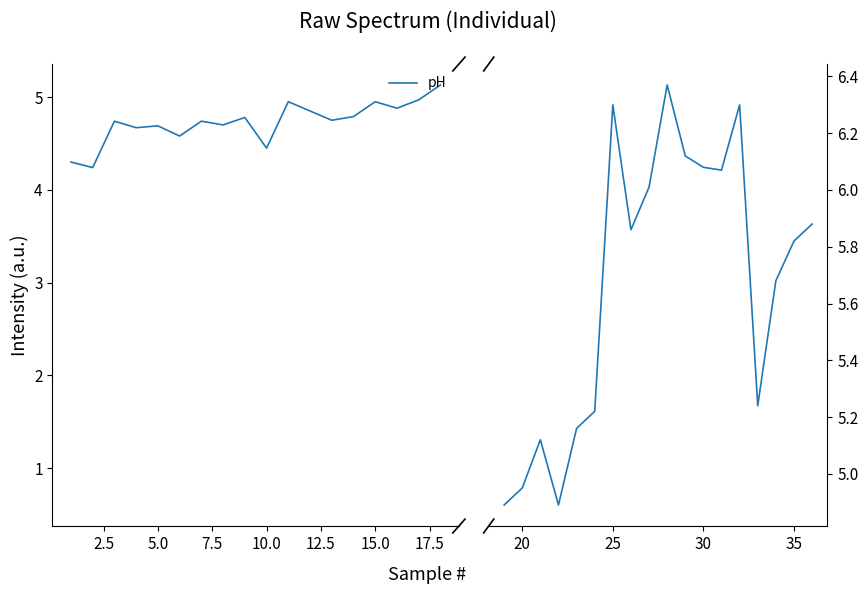

What is the smallest value displayed?

4.9